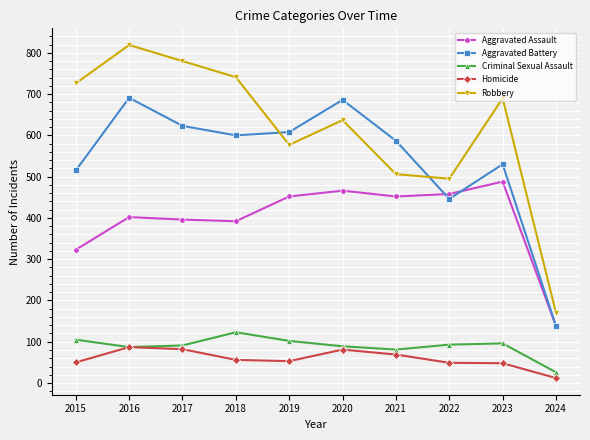

List the series in order of their peak value, lowest first.

Homicide, Criminal Sexual Assault, Aggravated Assault, Aggravated Battery, Robbery